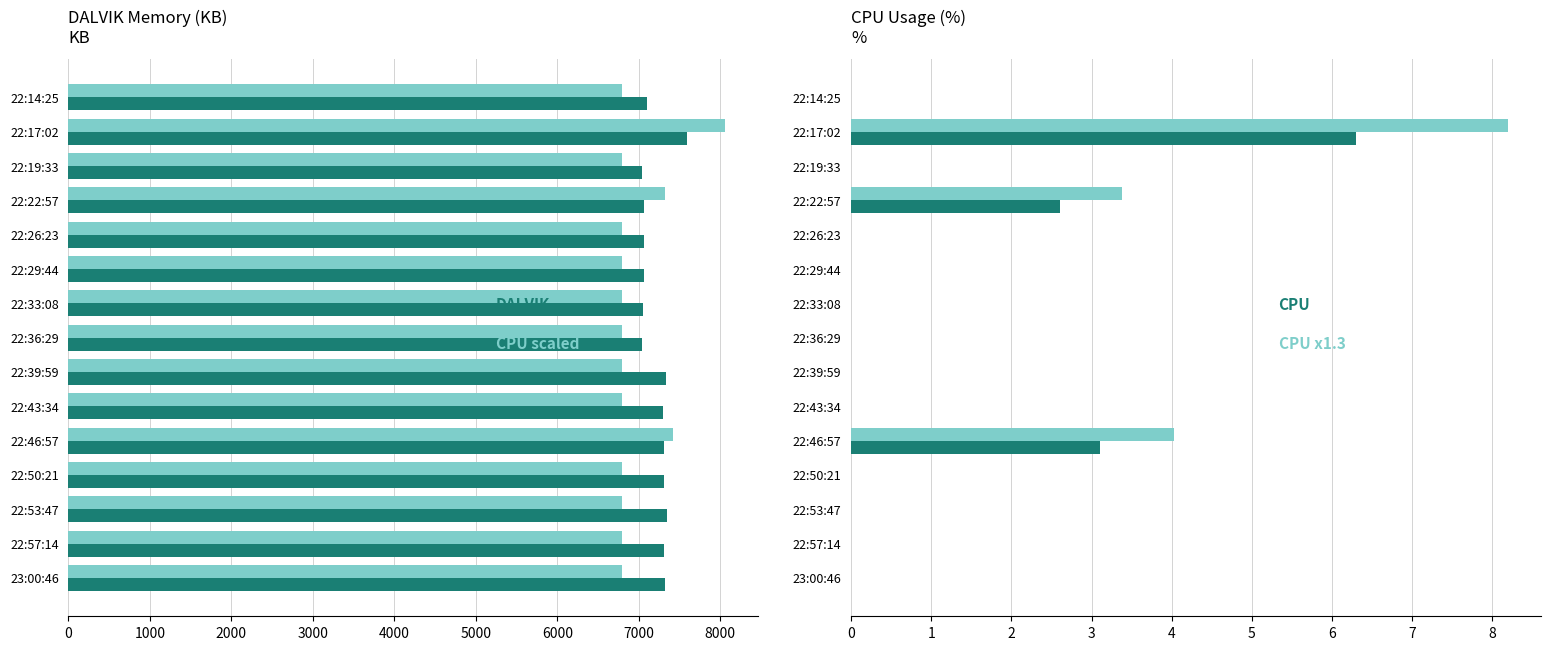

Does the chart contain stacked bars?

No